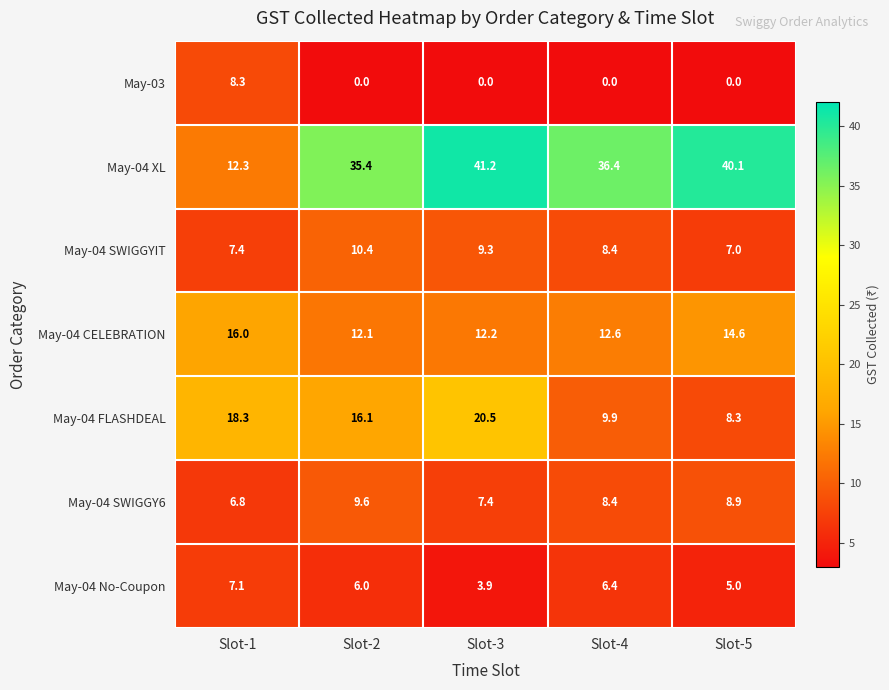

Where is May-04 No-Coupon nearest to the value 5?

Slot-5